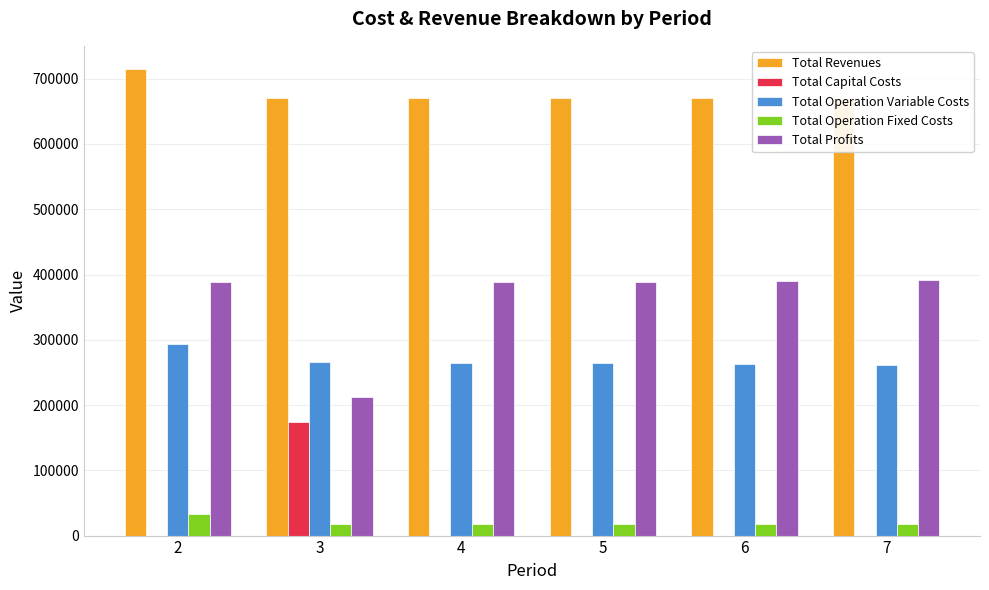

At how many categories does at least one series exceed 255452?

6